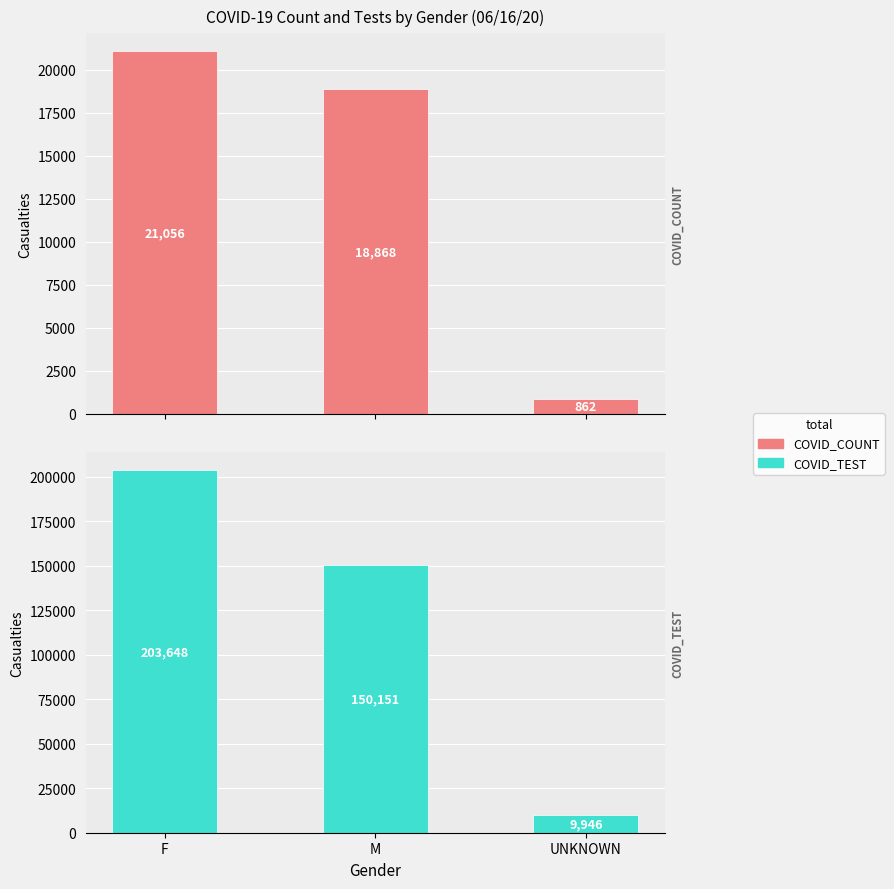

True or false: COVID_TEST has a value of 133074 at F.

False